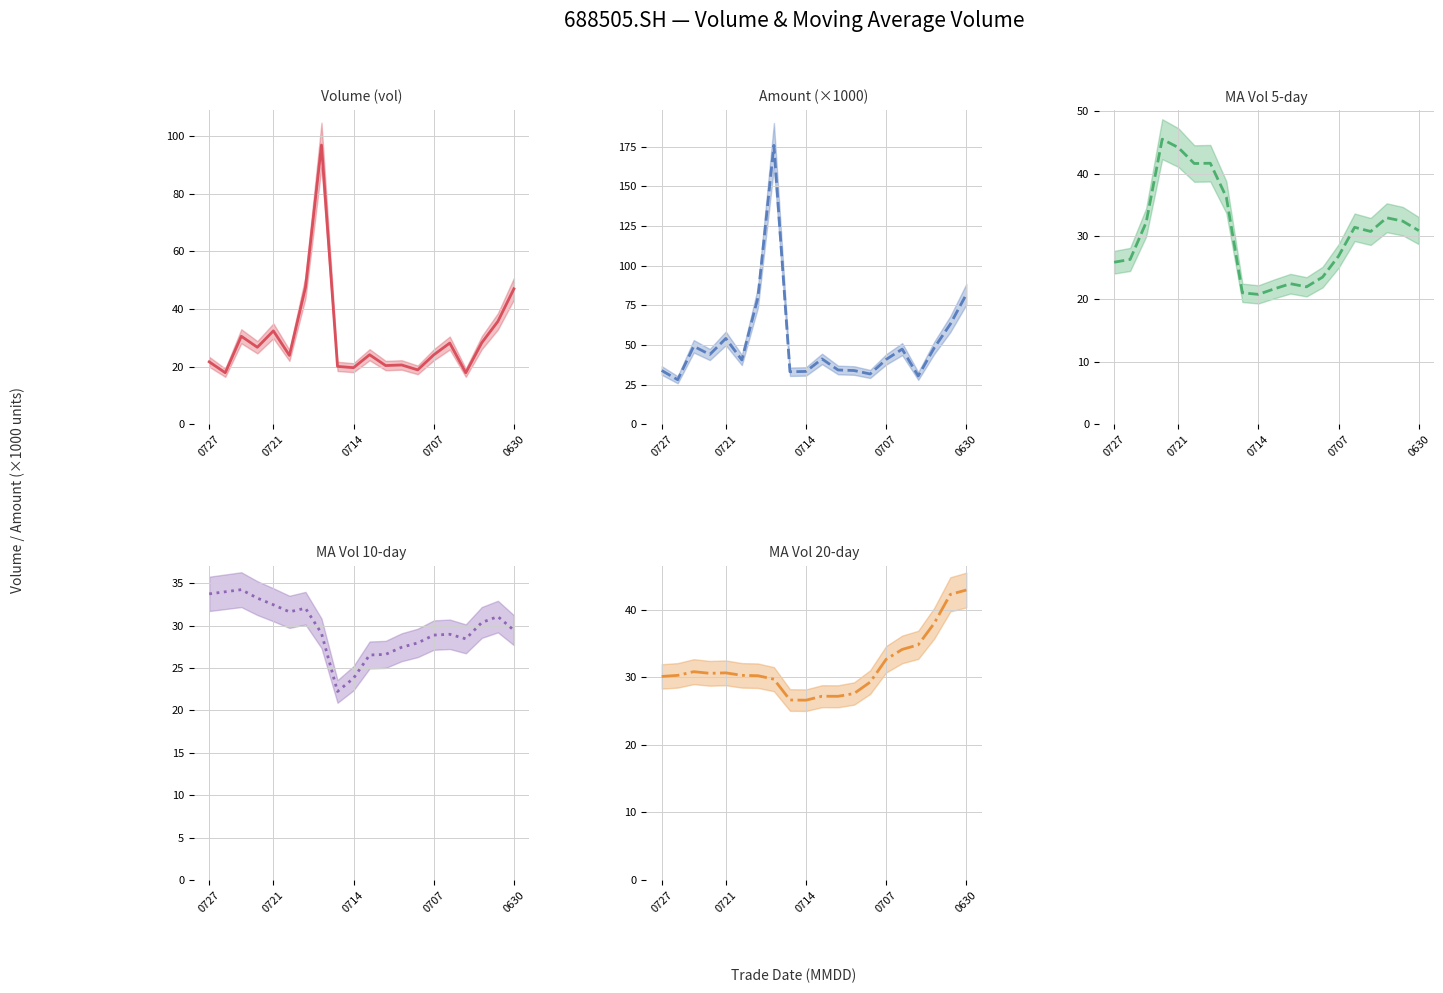

What is the difference between the highest and lowest values at 0727?

12.2